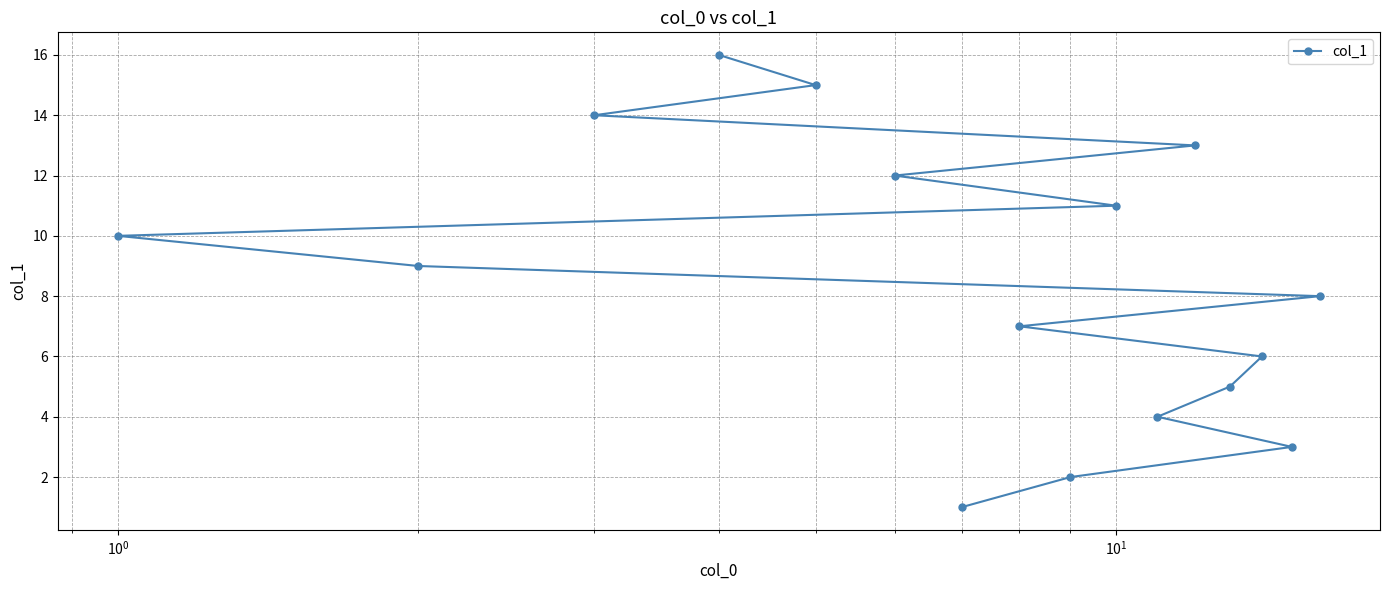

What is the difference between the maximum and minimum values?

15